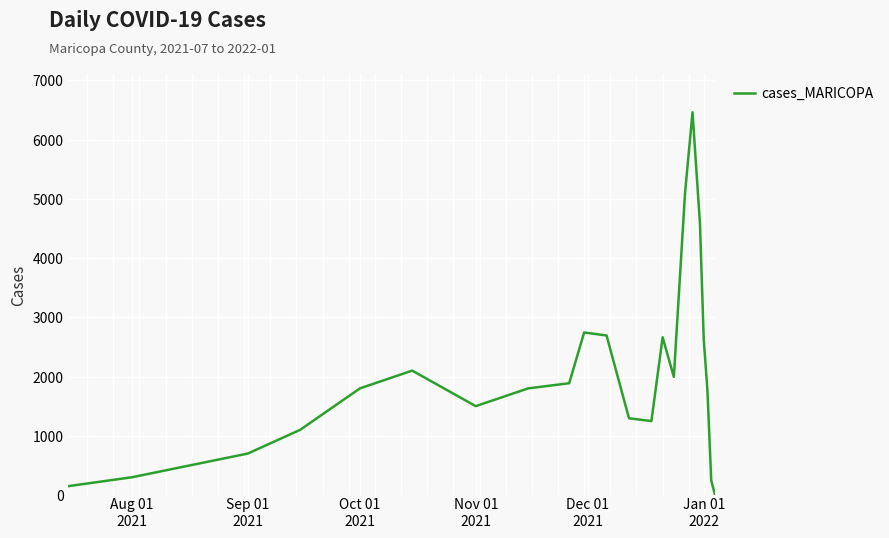

What is the difference between the maximum and second lowest values?

6311